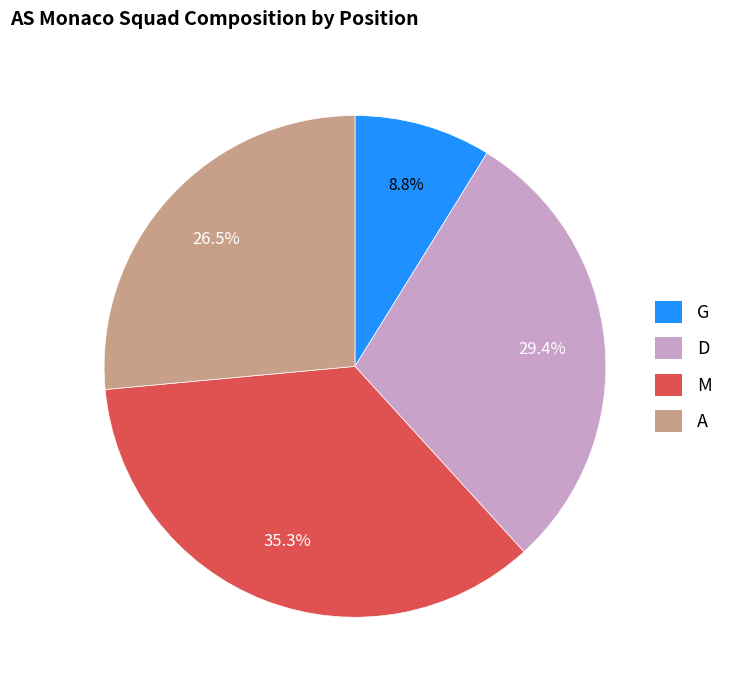

Which category has the biggest portion of the pie?

M